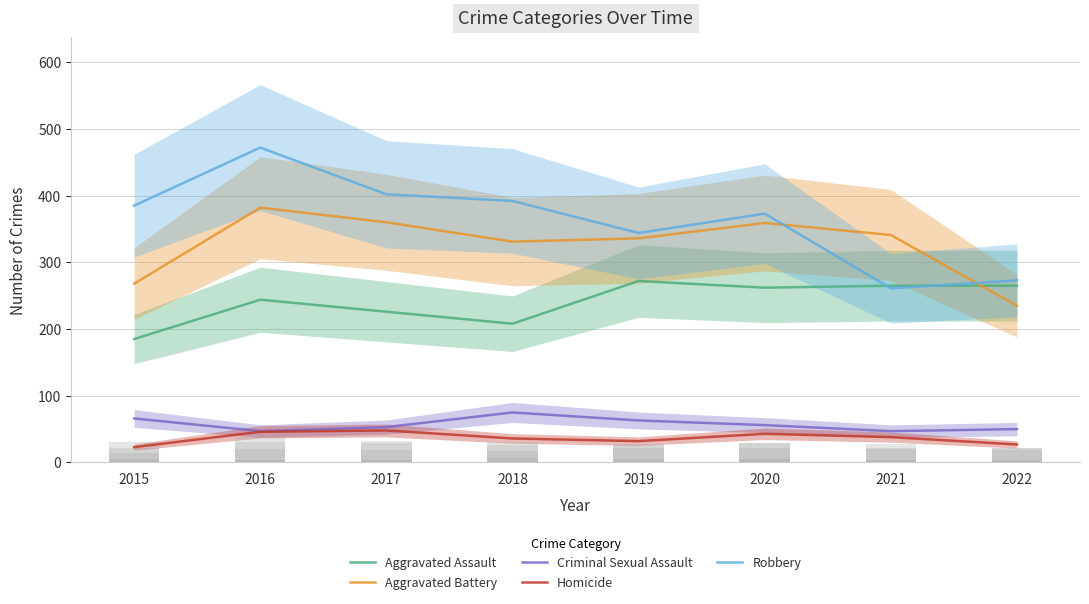

What is the average value of the Aggravated Assault series?

241